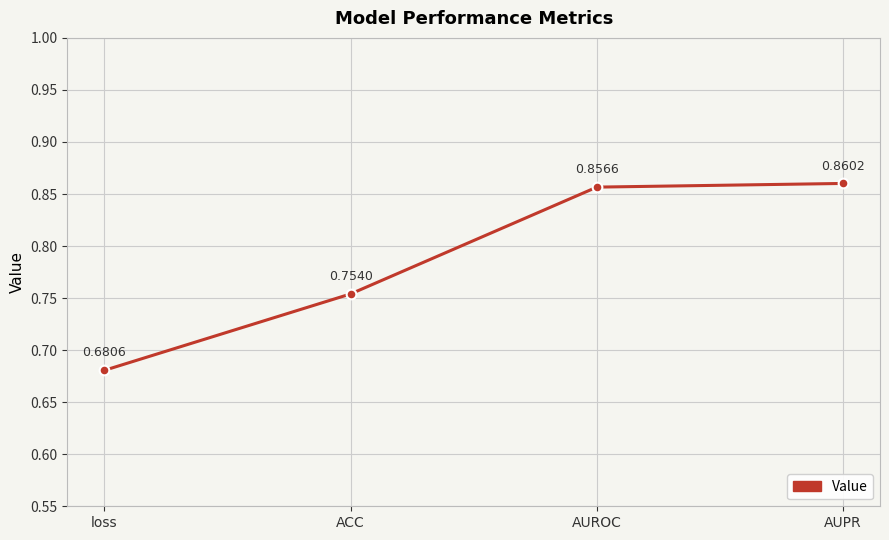

List the labels in order of value, largest first.

AUPR, AUROC, ACC, loss